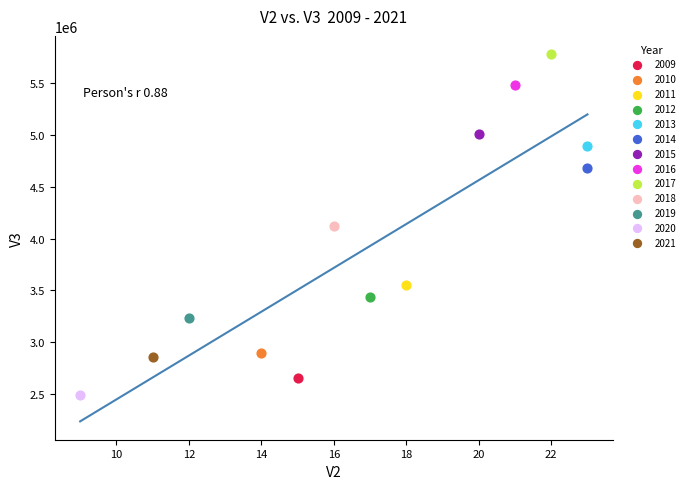

What are all the series names shown in the legend?

2009, 2010, 2011, 2012, 2013, 2014, 2015, 2016, 2017, 2018, 2019, 2020, 2021